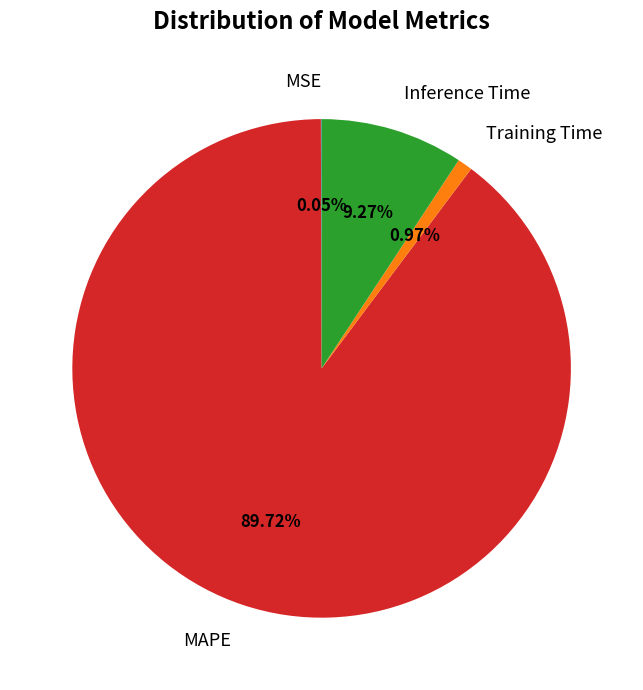

Does any single category account for the majority?

Yes